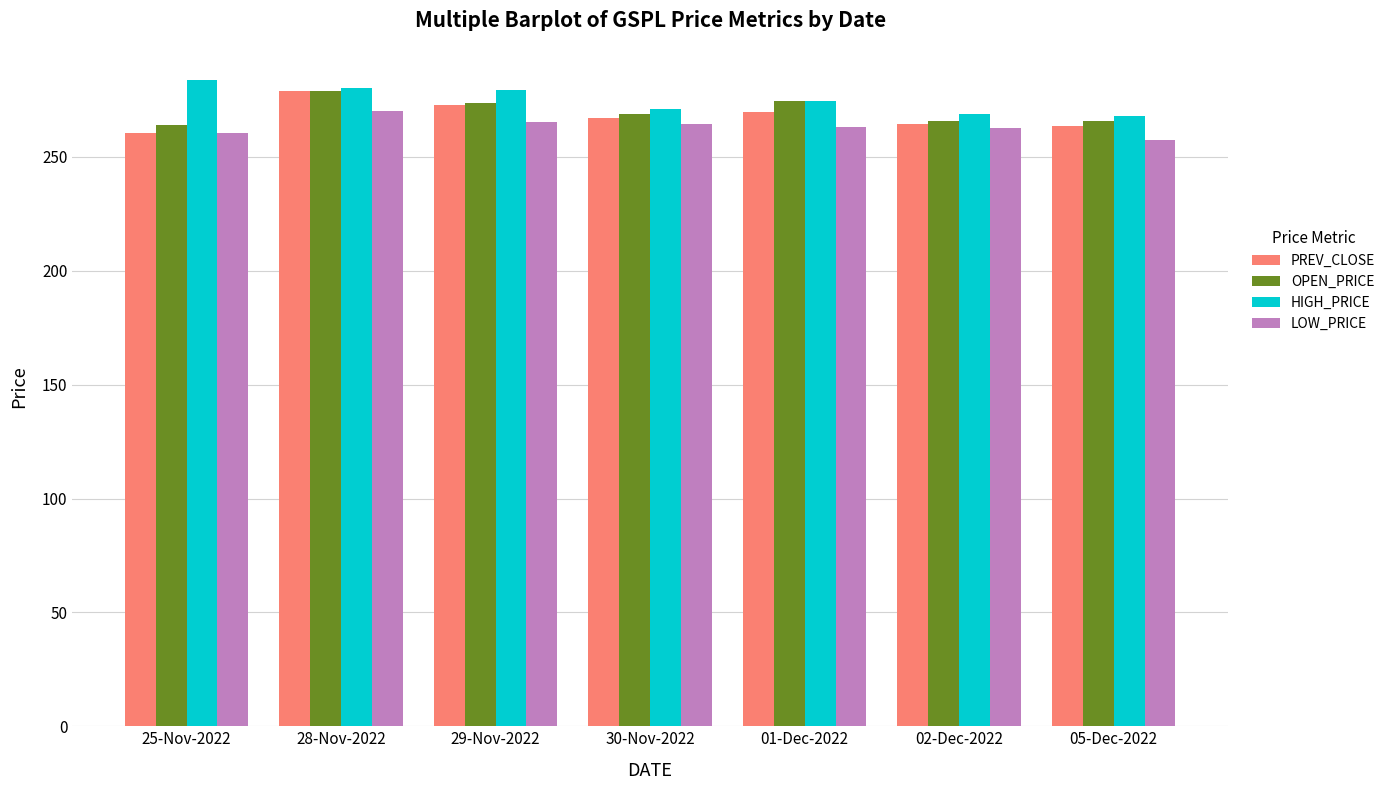

What position from the left is 02-Dec-2022?

6